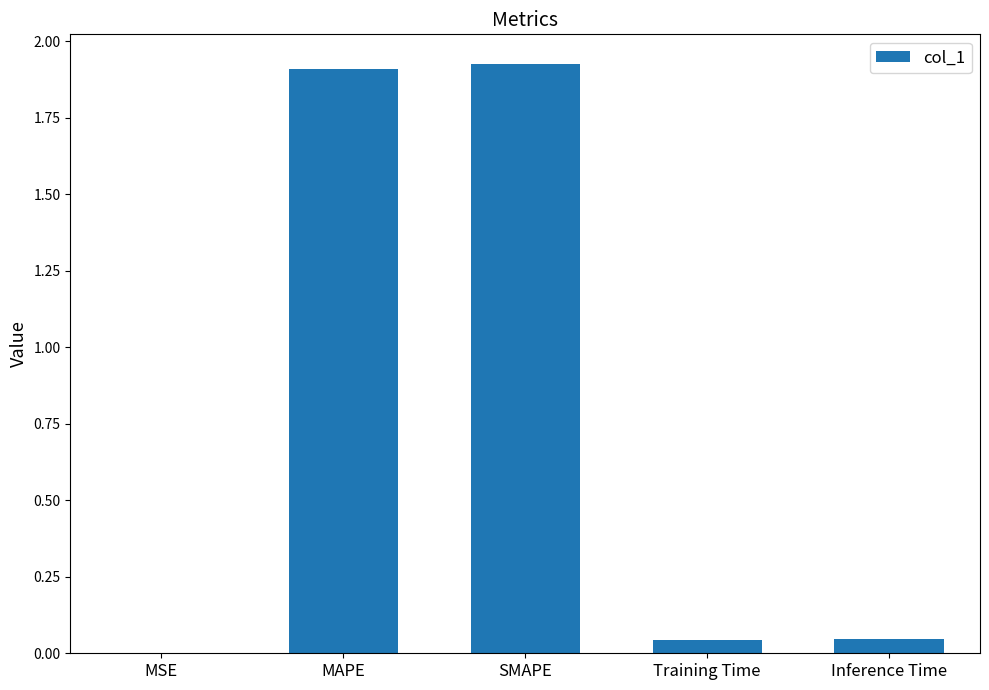

Which label corresponds to the largest value in the chart?

SMAPE